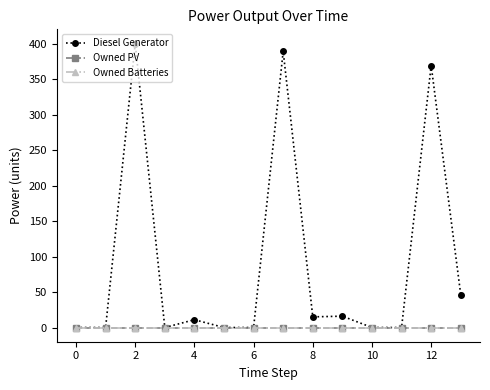

Is this an area chart (filled region under the line)?

No